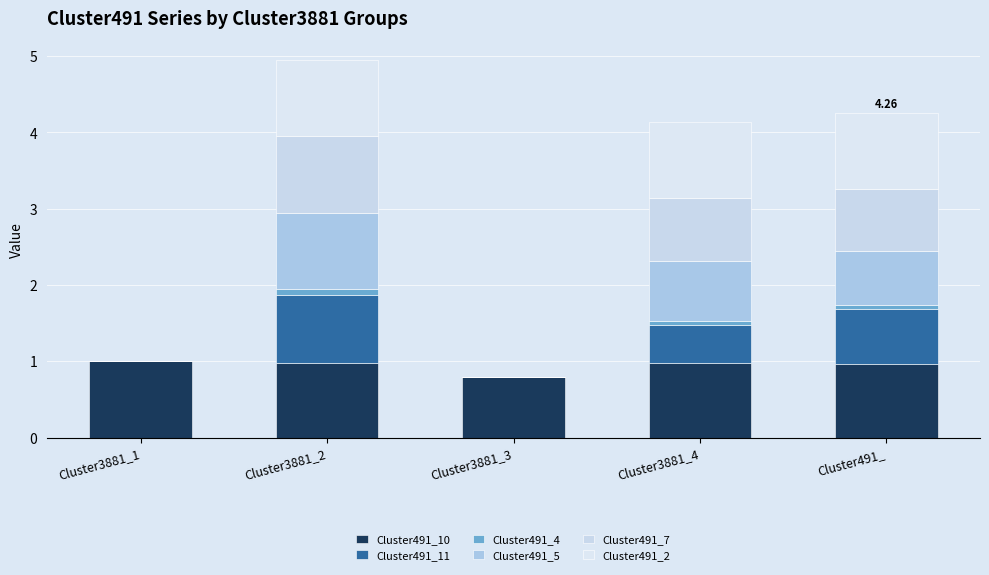

What is the average value of the Cluster491_7 series?

0.5